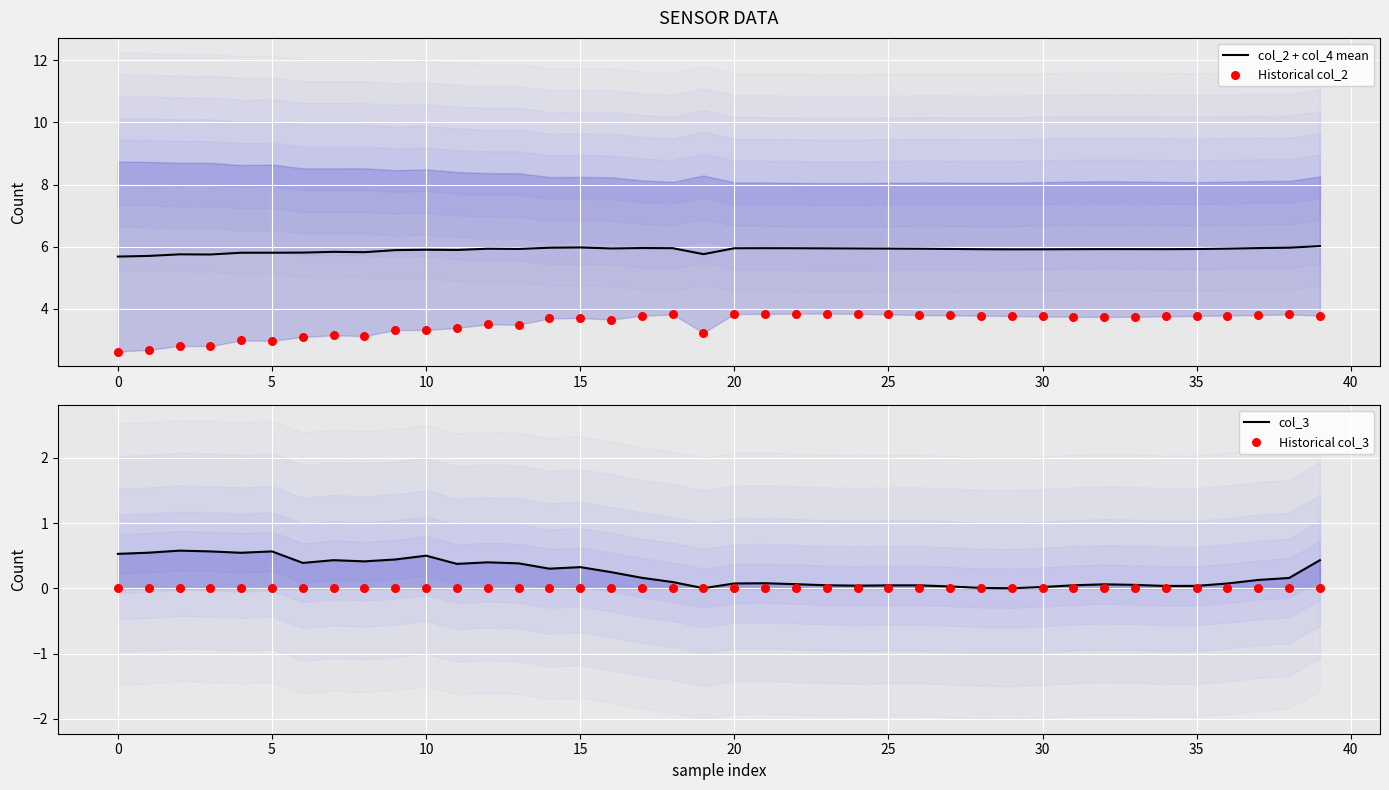

At how many categories does at least one series exceed 3?

40